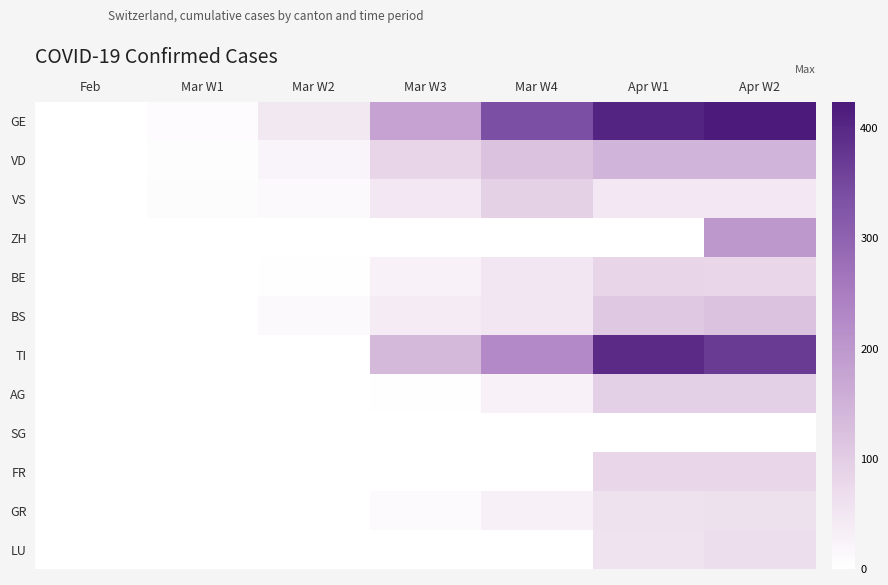

Which series has the largest total across all categories?

GE